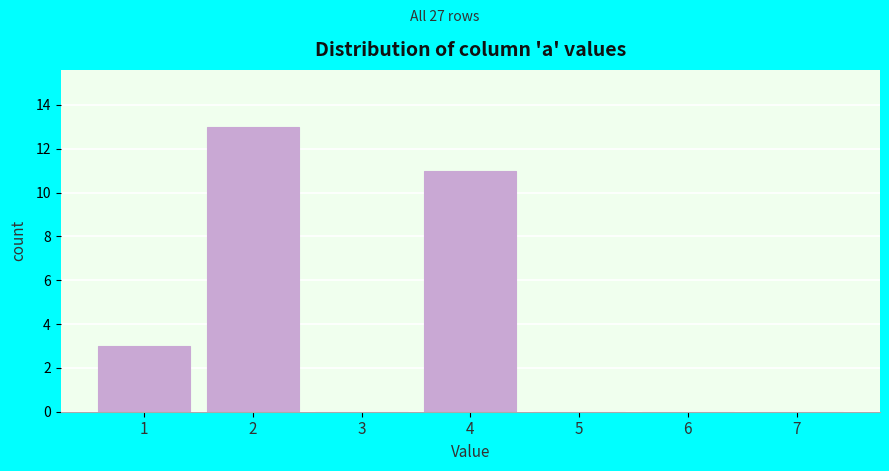

Over which range of the x-axis is the bar tallest?

1.5 to 2.5